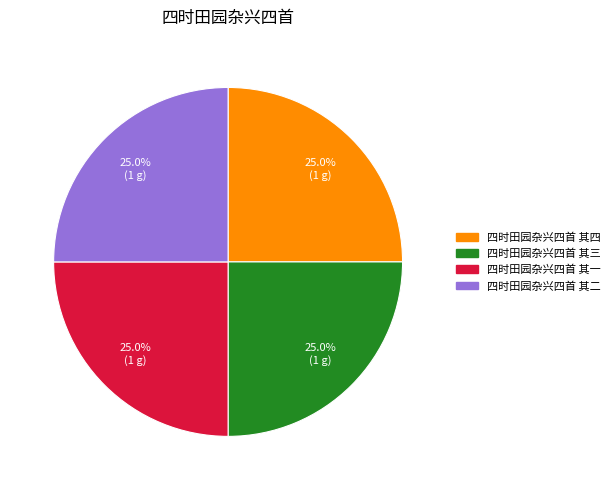

To the nearest percent, what portion does 四时田园杂兴四首 其三 represent?

25%